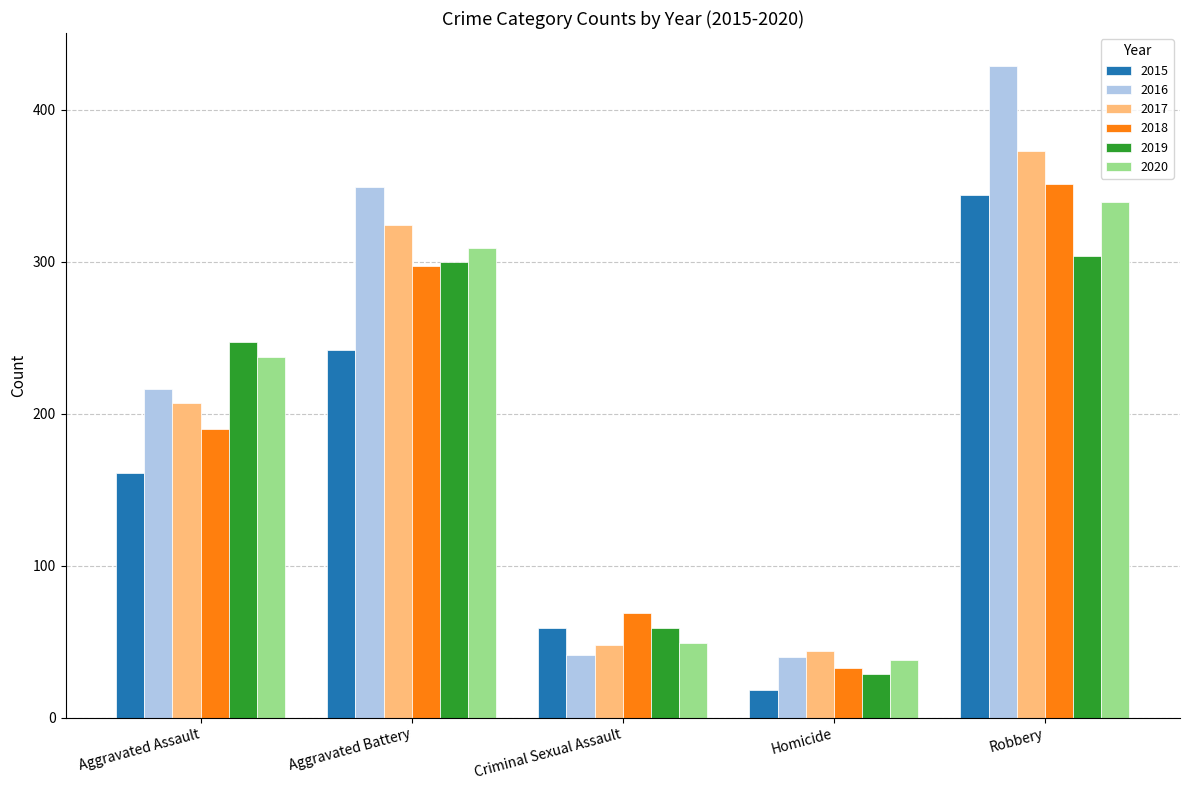

How many bars are there in each group?

6